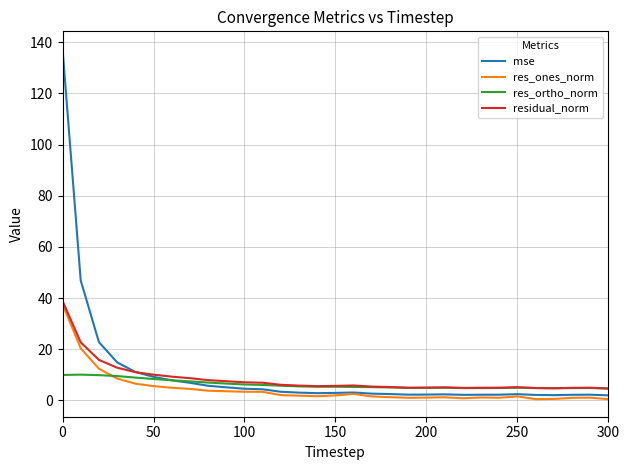

Which series has the largest range (max minus min)?

mse